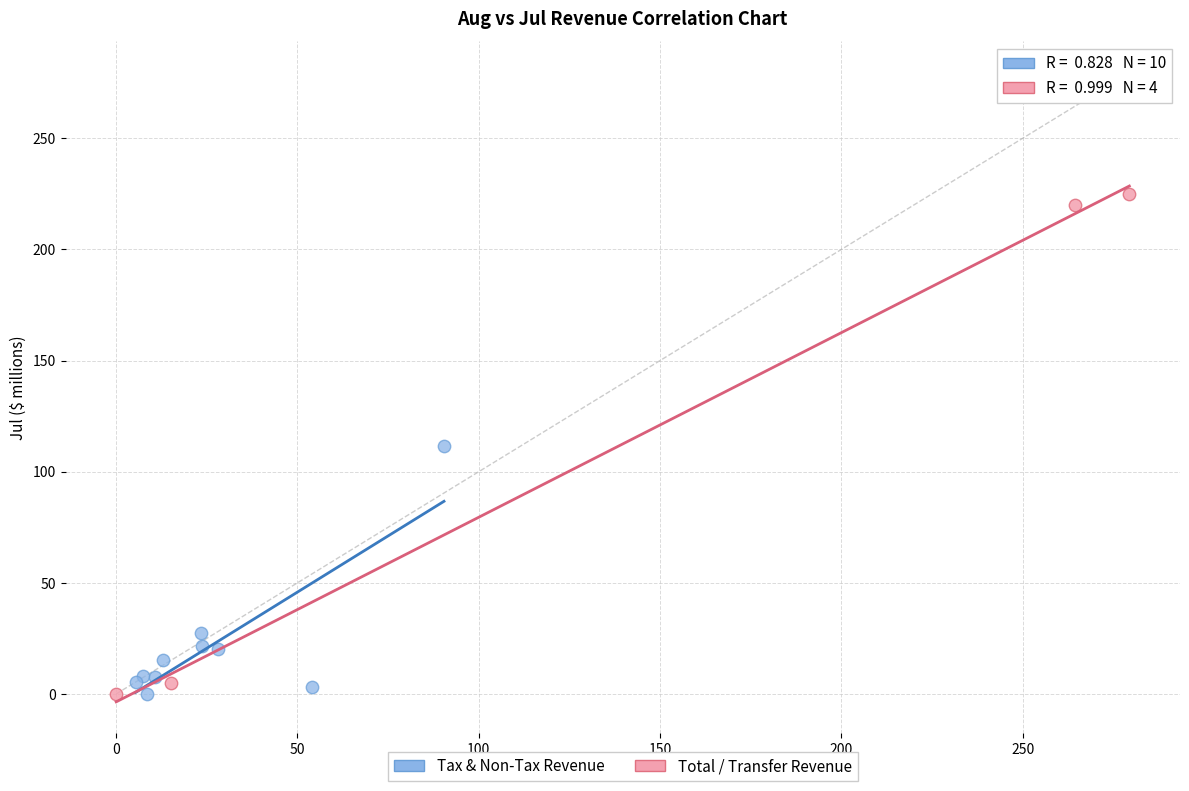

Which series reaches the maximum Y coordinate?

Total / Transfer Revenue